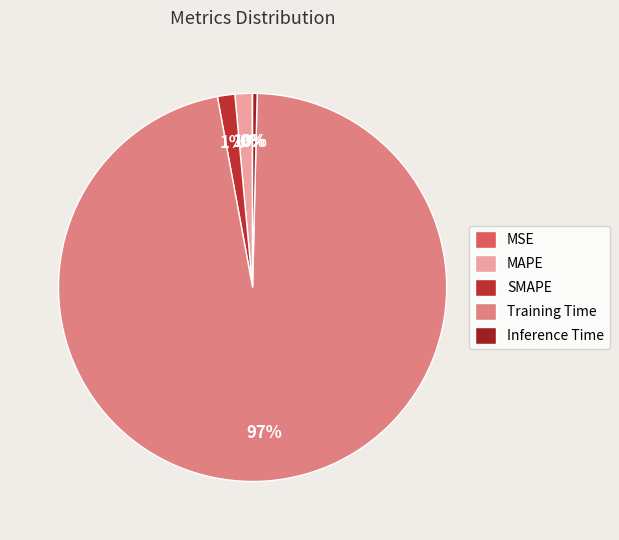

Which has a higher value, MSE or MAPE?

MAPE